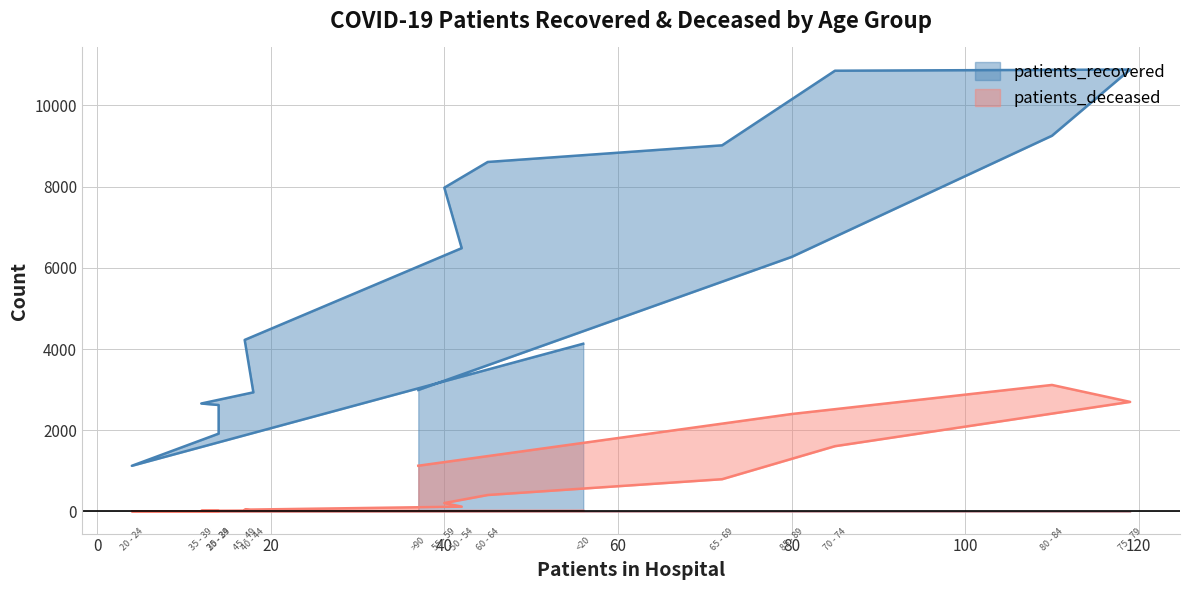

The patients_recovered series shows 14959 at 60 - 64. True or false?

False